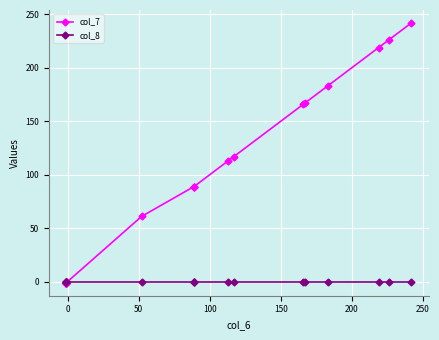

The value of col_8 at 100 is 0. True or false?

True